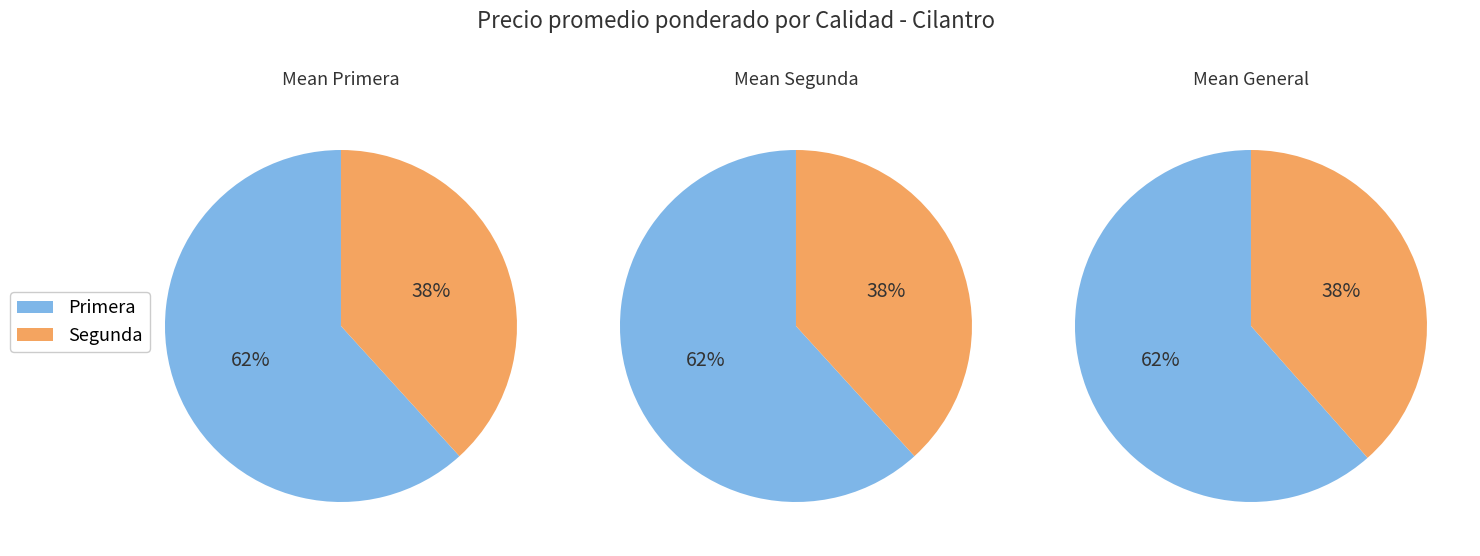

What is the largest slice in the pie chart?

Primera